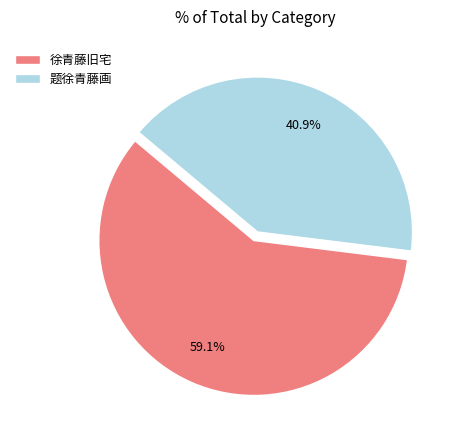

What percentage is the 徐青藤旧宅 slice, to the nearest percent?

59%